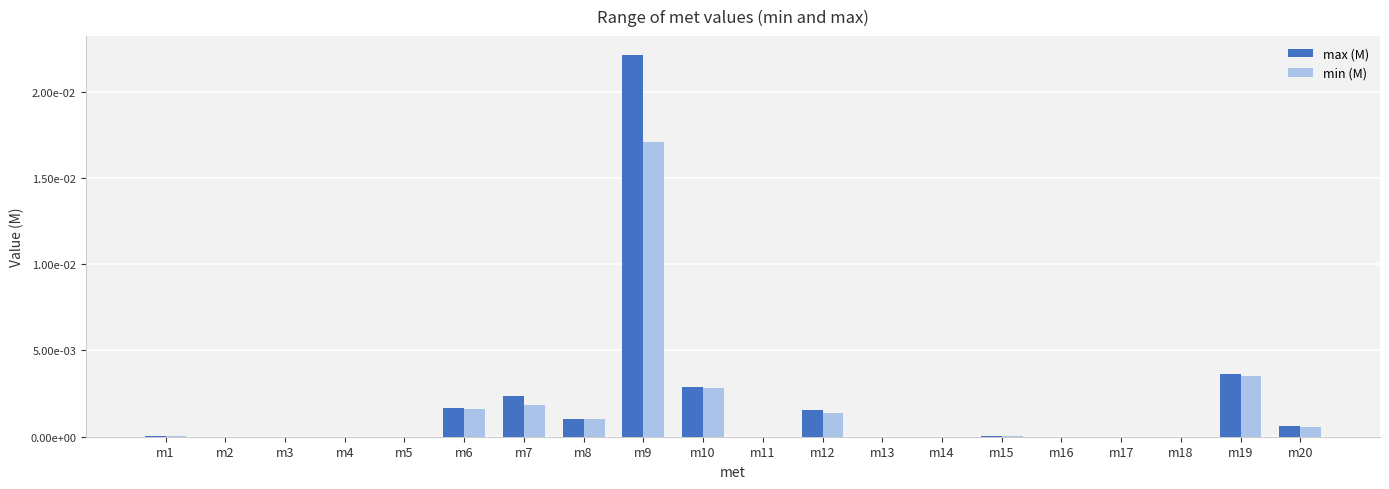

Which series changed the most between m7 and m11?

max (M)